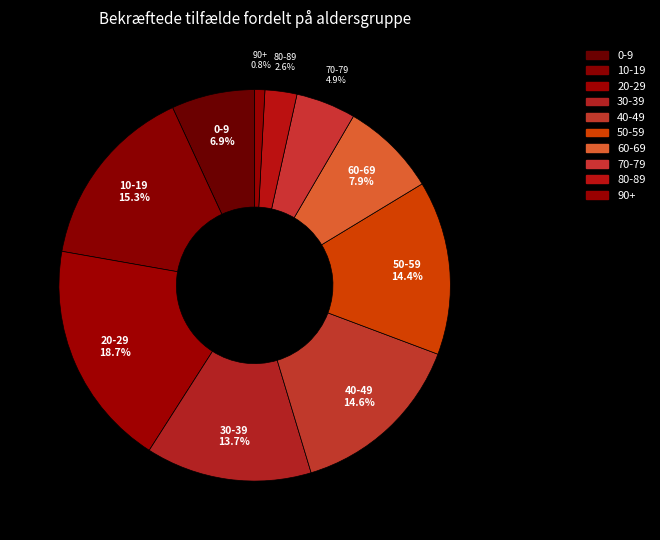

To the nearest percent, what portion does 0-9 represent?

7%